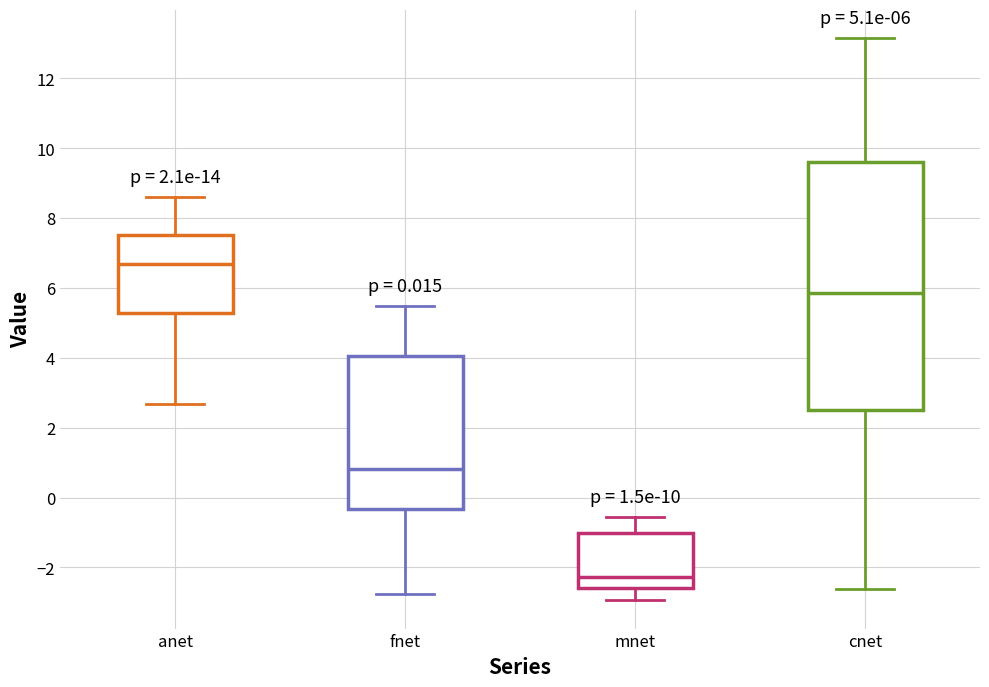

Which box is the tallest, from its lower edge to its upper edge?

cnet